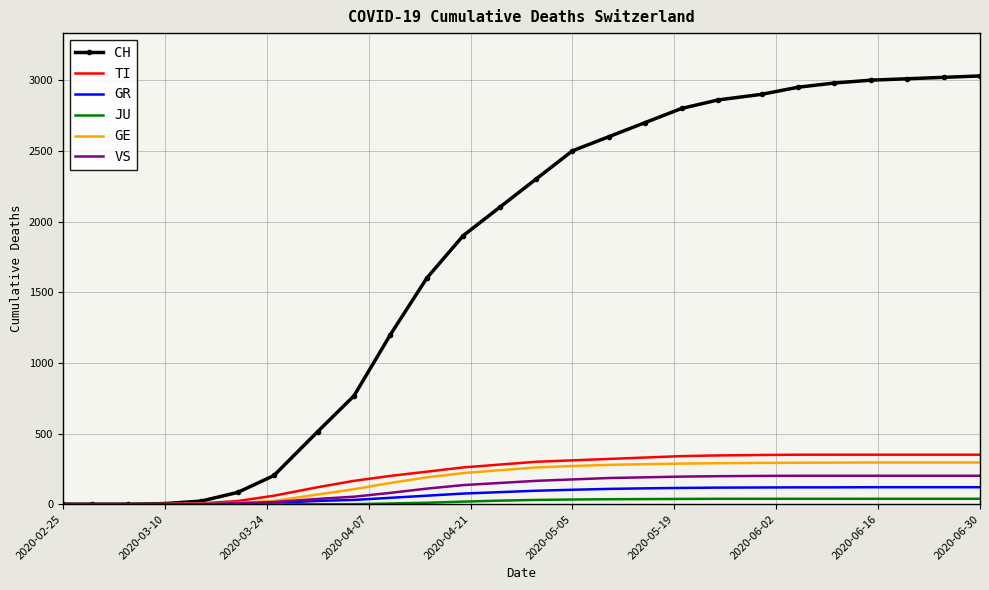

Which series has the widest spread of values?

CH